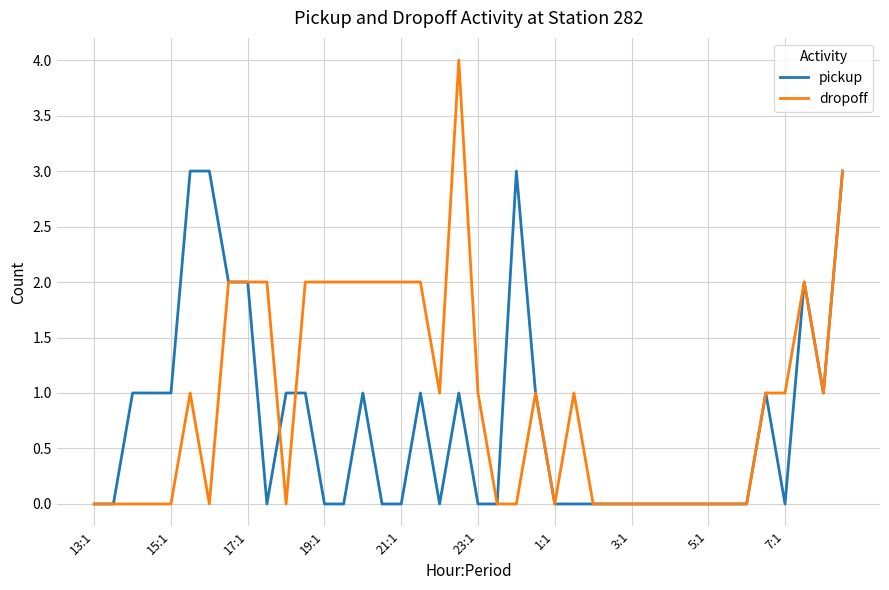

Which series has the largest total across all categories?

dropoff